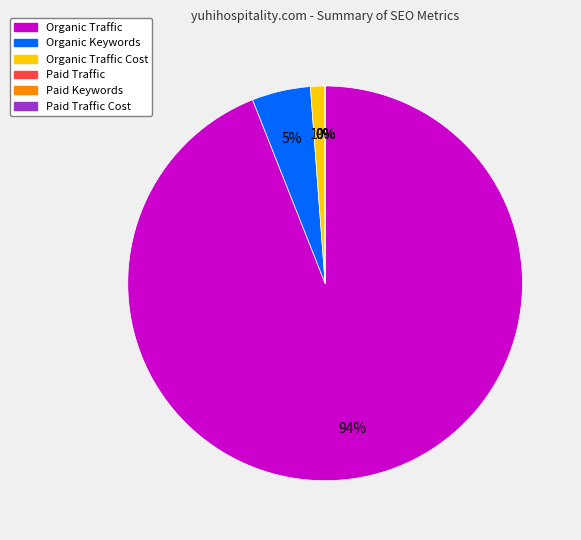

Does Organic Traffic represent more than half of the total?

Yes